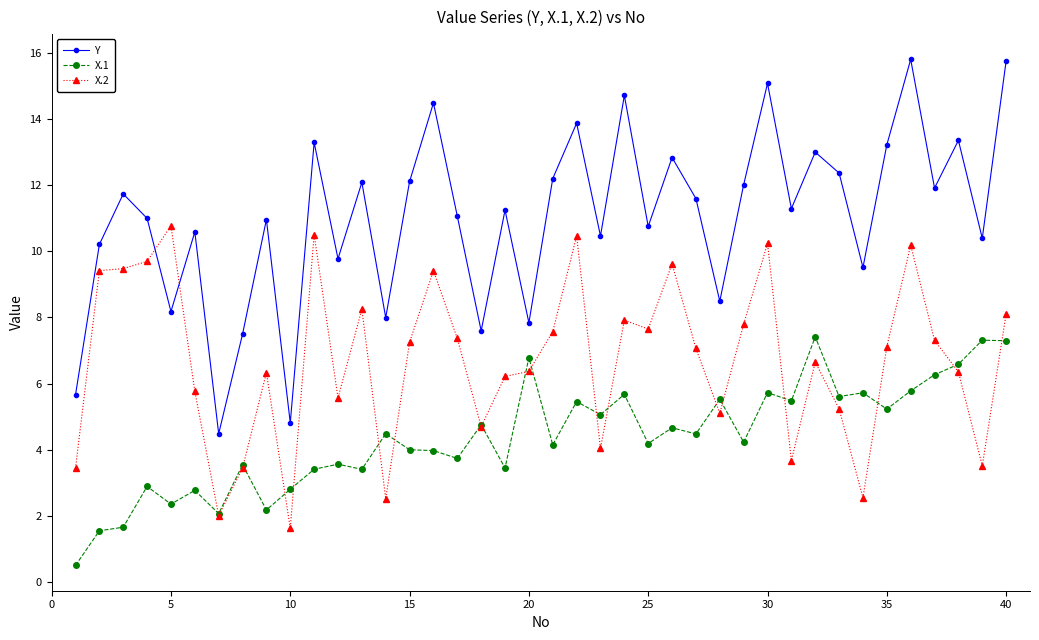

Which series has the largest total across all categories?

Y